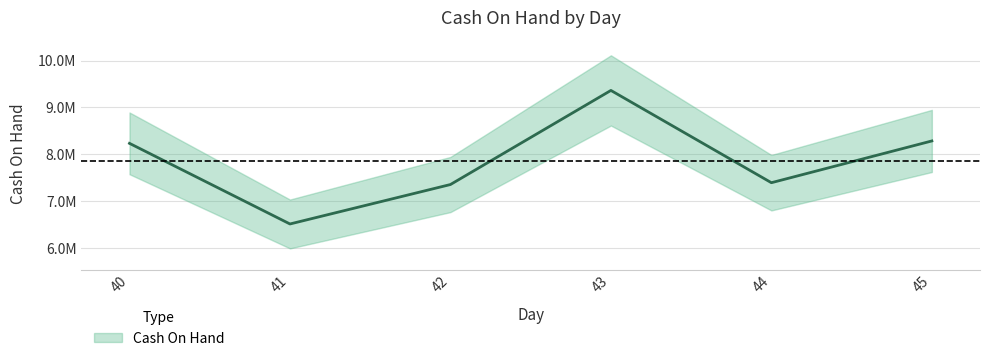

At which category does the data reach its first local peak?

43